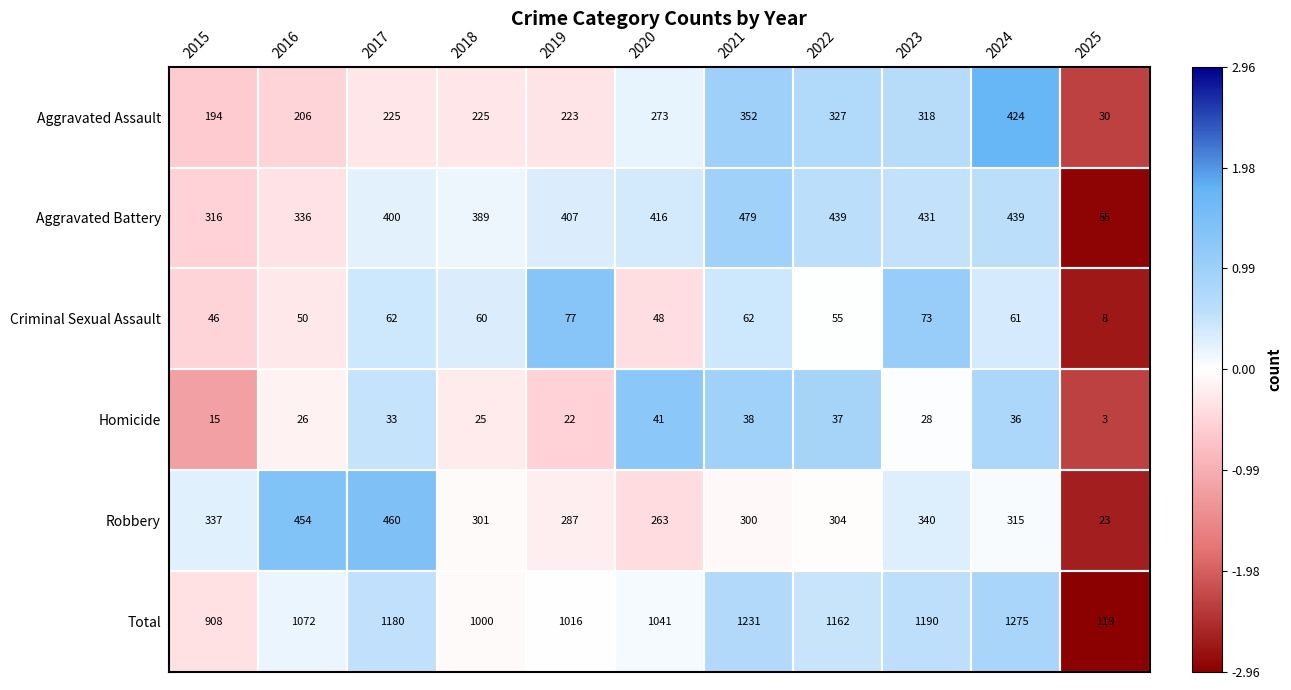

The value of Total at 2016 is 1793. True or false?

False